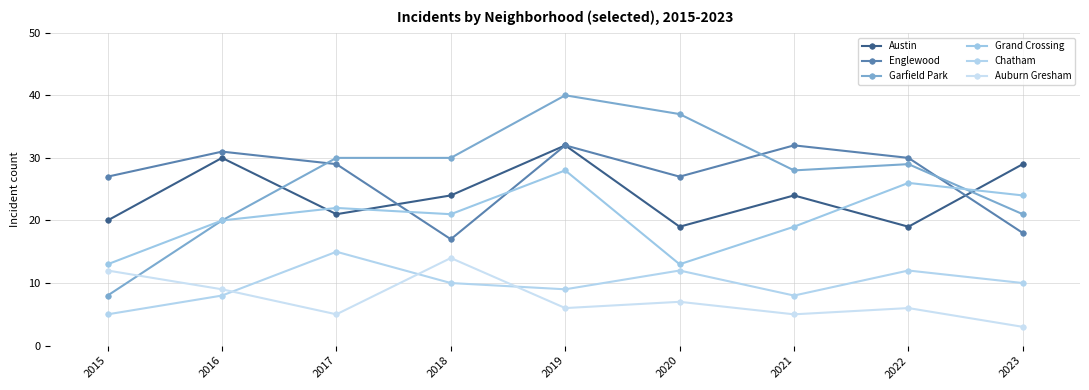

Which series has the largest total across all categories?

Englewood